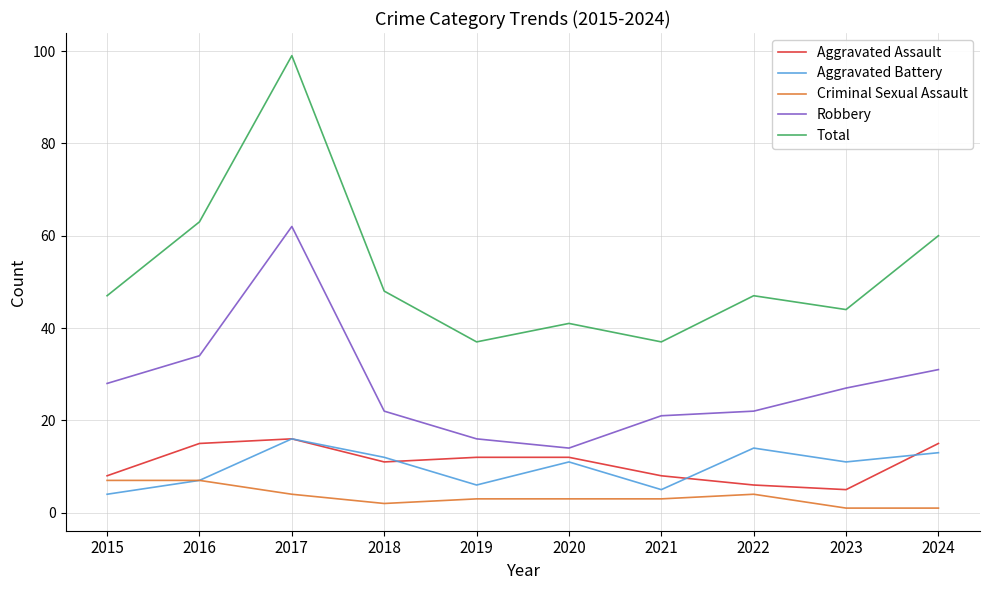

True or false: Criminal Sexual Assault has a value of 11 at 2016.

False